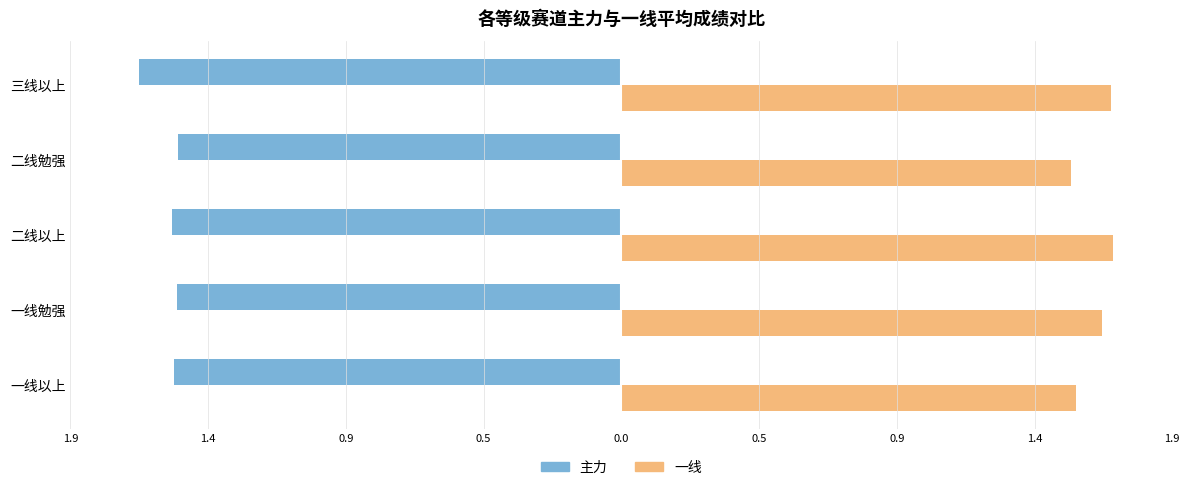

Which series has the largest range (max minus min)?

一线